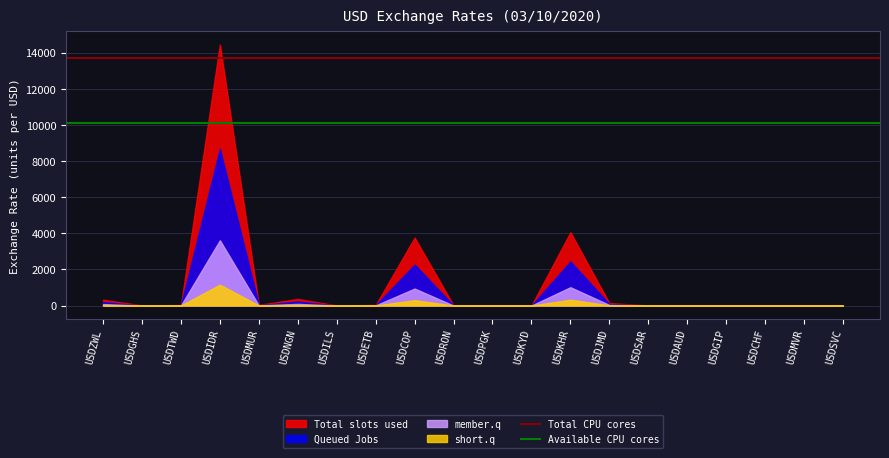

Is it true that Total CPU cores equals 7506.8 at USDZWL?

False